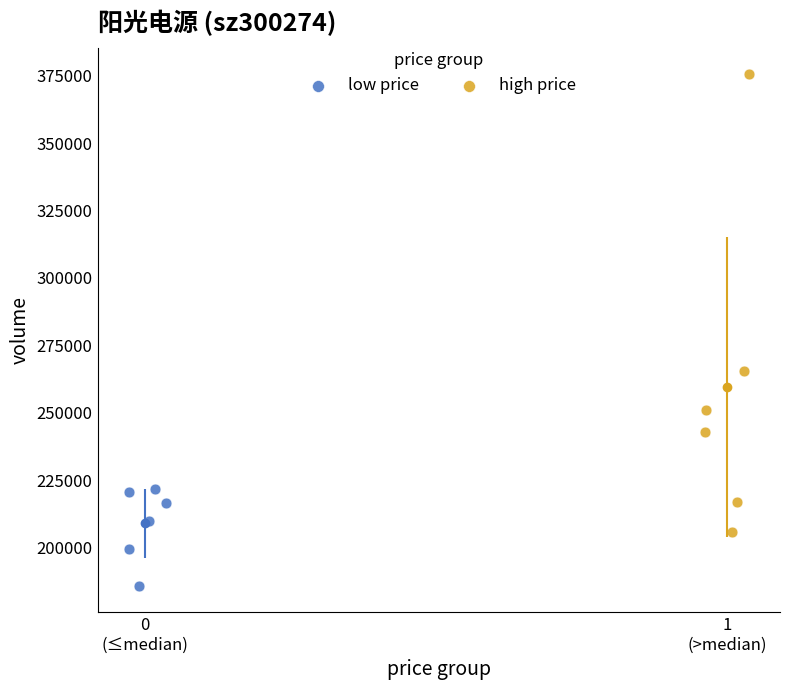

Which series has the largest Y range (max minus min)?

high price